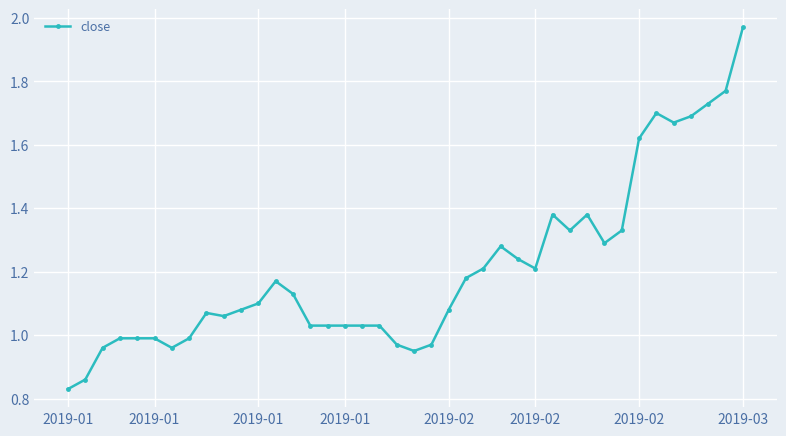

True or false: there are more than 0 points higher than both neighbors.

True